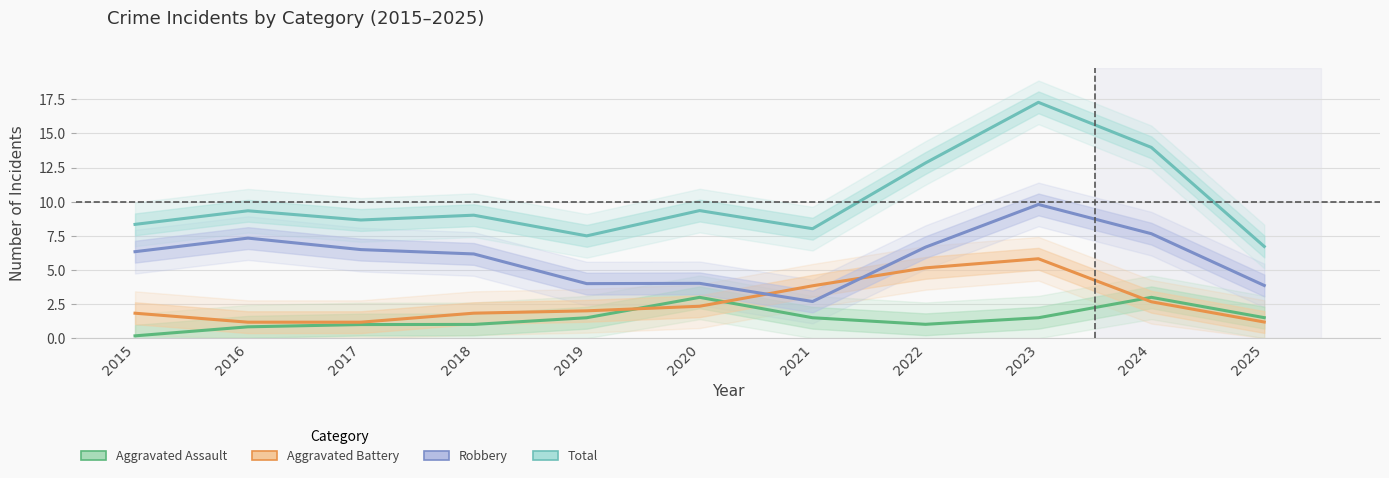

True or false: Robbery and Aggravated Assault intersect in this chart.

False